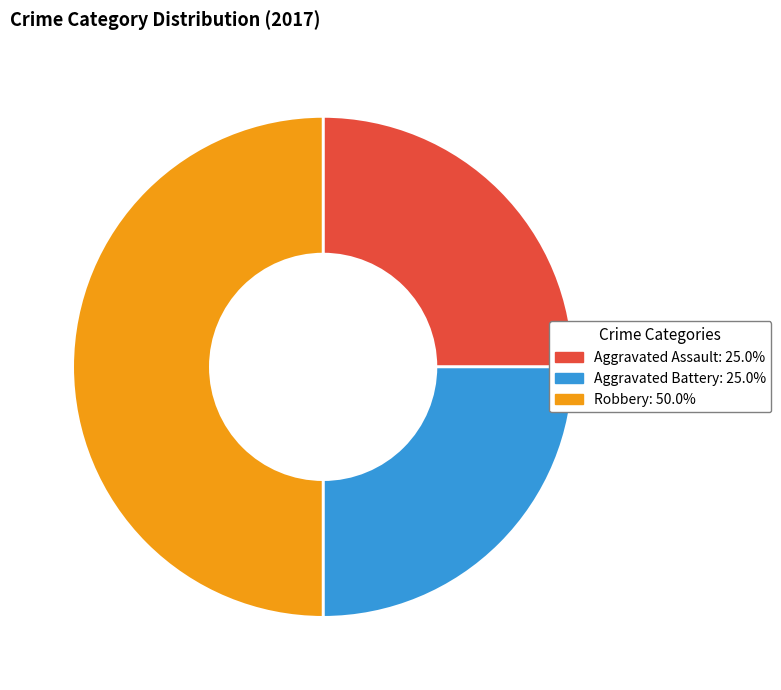

Is Aggravated Battery the majority of the pie?

No